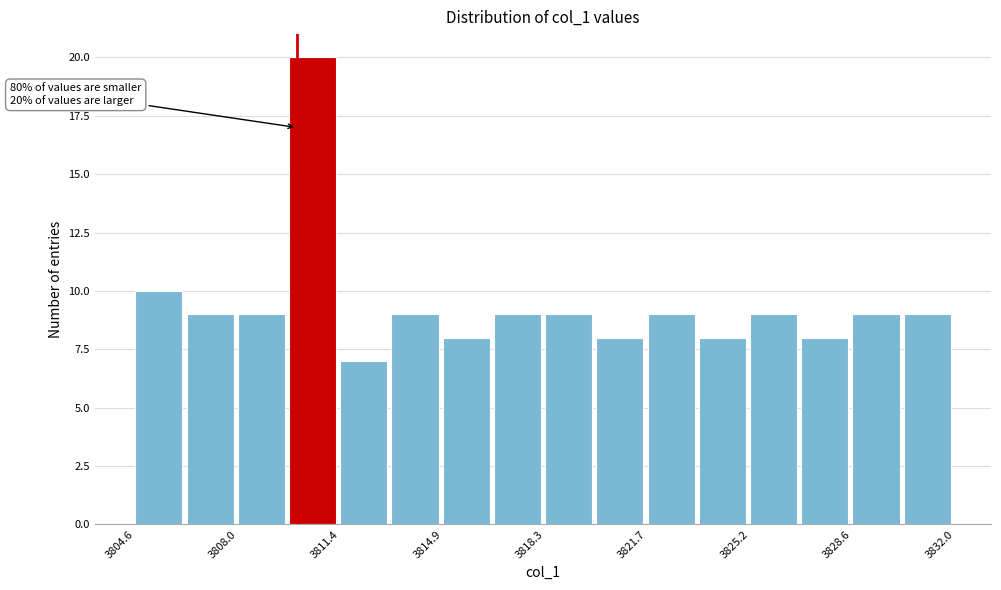

Around what value on the x-axis is the tallest bar? Give the approximate position of its centre, as read against the axis.

3810.5